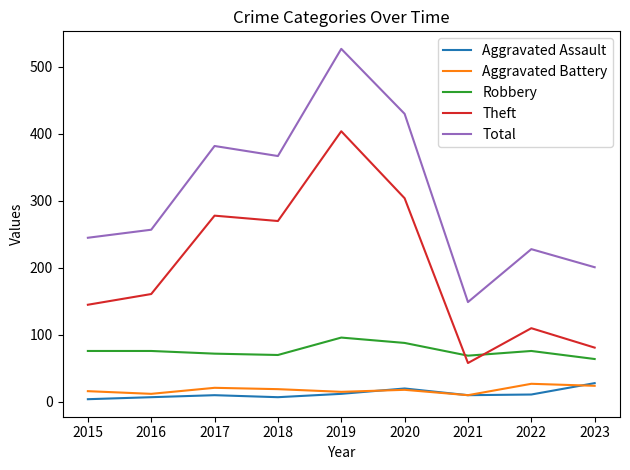

At how many categories does at least one series exceed 233?

6